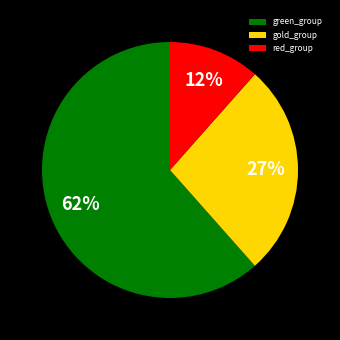

How many slices are in this pie chart?

3